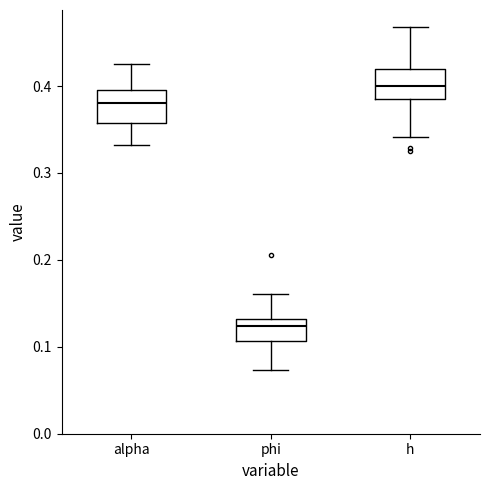

Which box's median line is the lowest?

phi